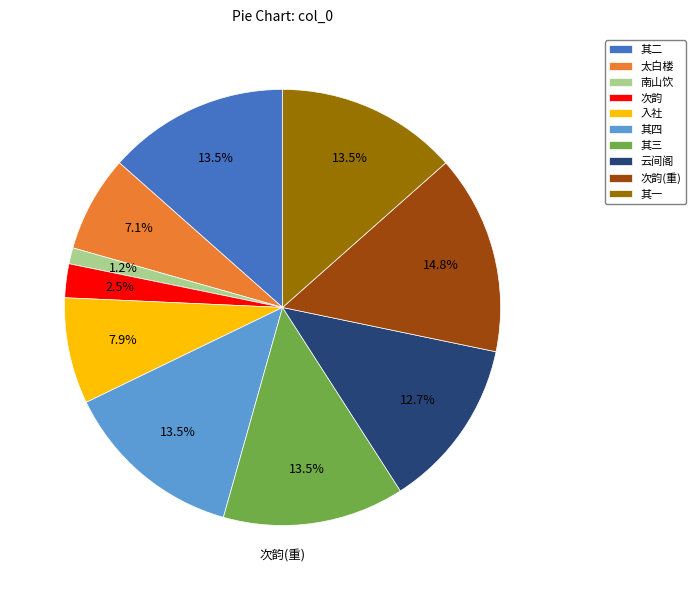

Approximately how many times larger is the value at 其一 compared to 云间阁?

1.1